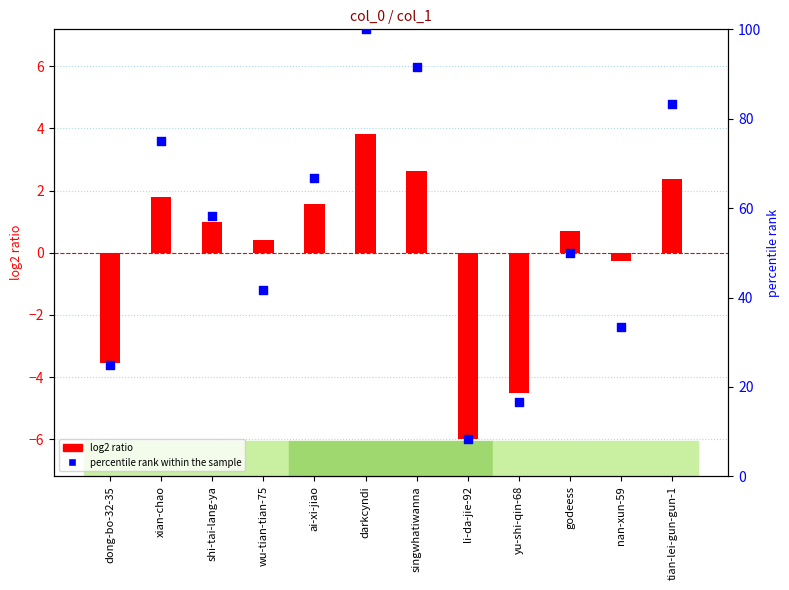

What is the total value across all series at dong-bo-32-35?

21.4